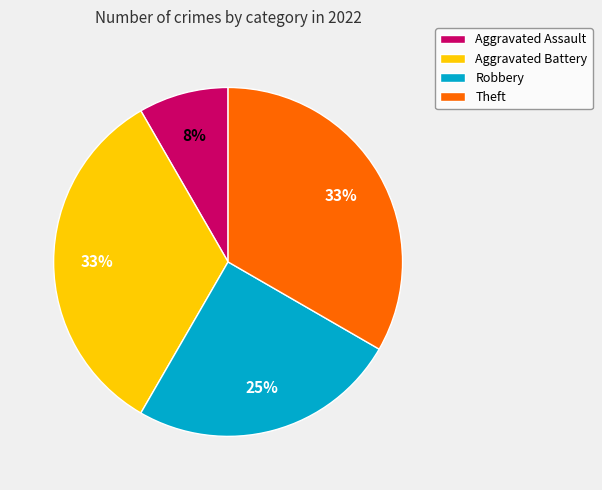

True or false: Theft accounts for 33% of the total.

True